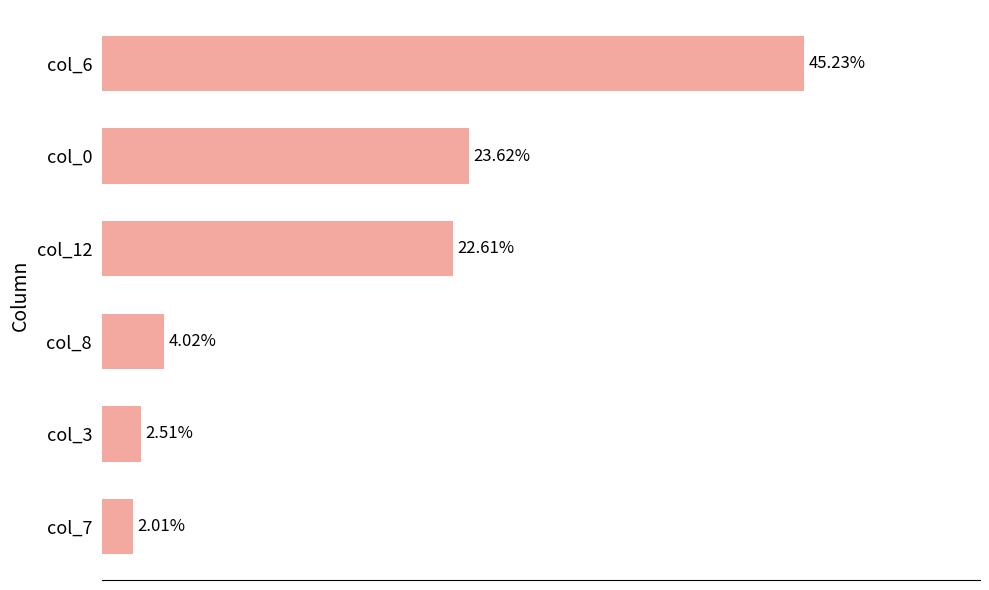

List the labels in order of value, largest first.

col_6, col_0, col_12, col_8, col_3, col_7